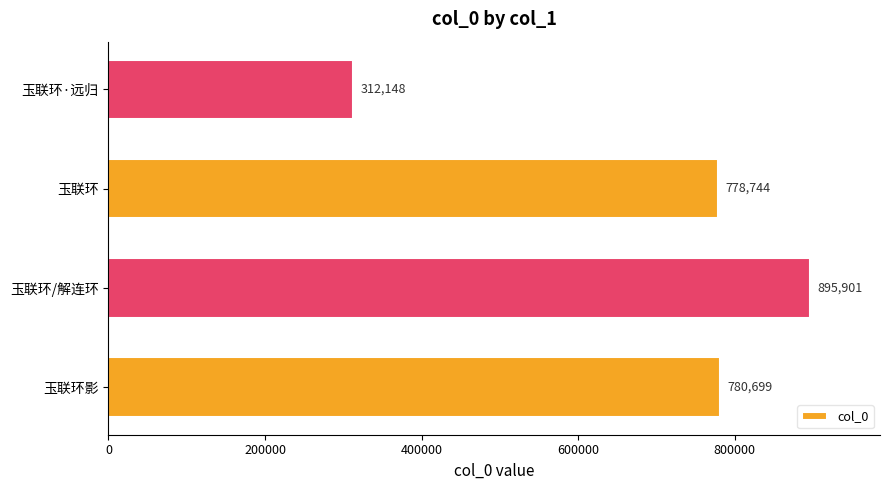

Rank the categories by value from highest to lowest.

玉联环/解连环, 玉联环影, 玉联环, 玉联环·远归